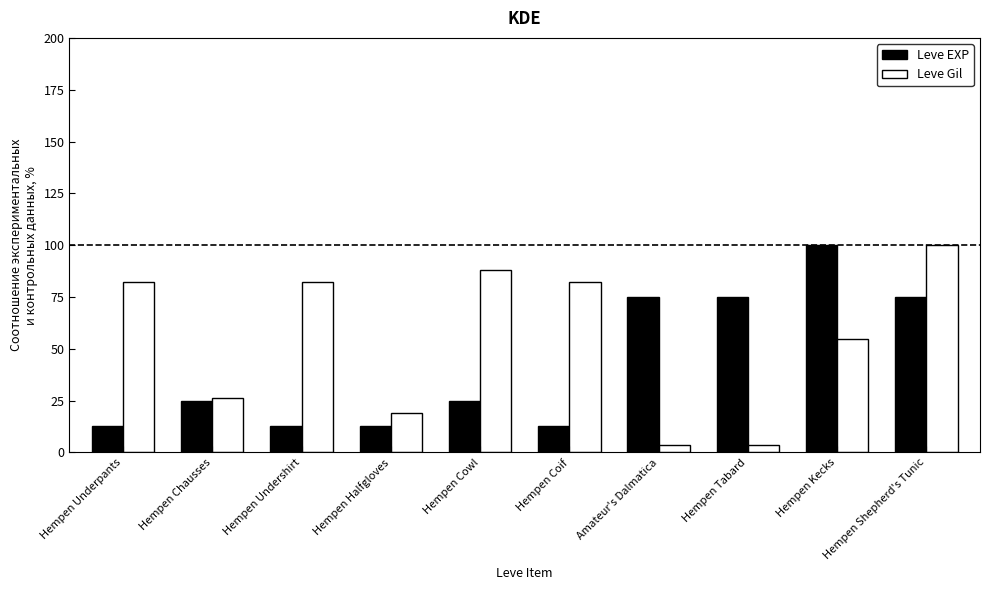

What is the greatest value displayed?

100.0